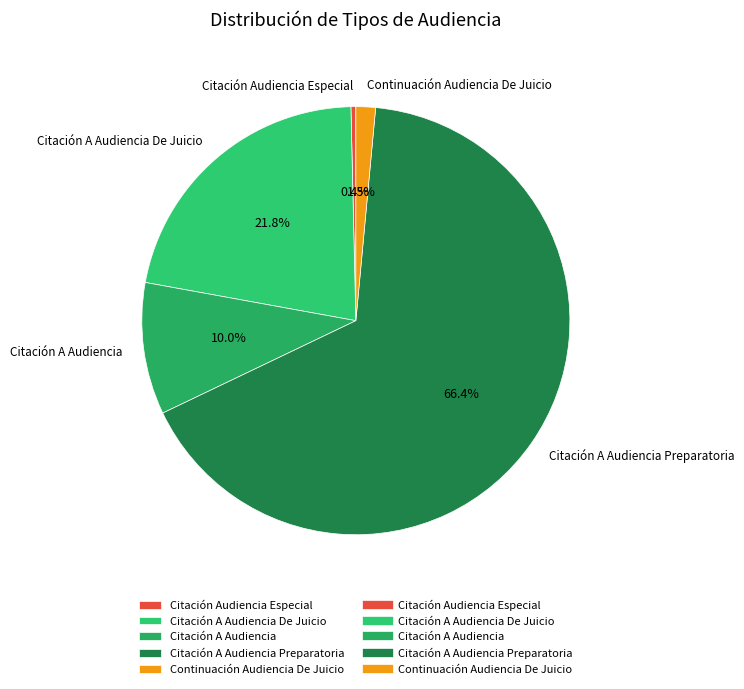

Which slice is the smallest?

Citación Audiencia Especial